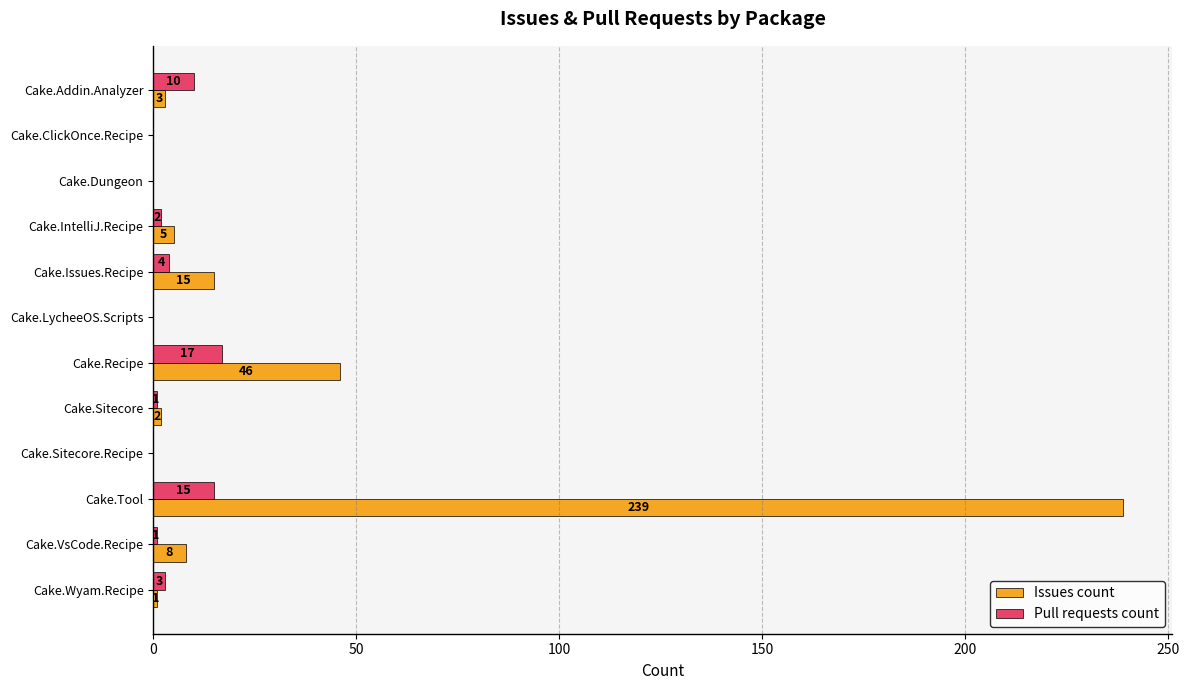

What is the sum of the Issues count values at Cake.Issues.Recipe and Cake.Recipe?

61